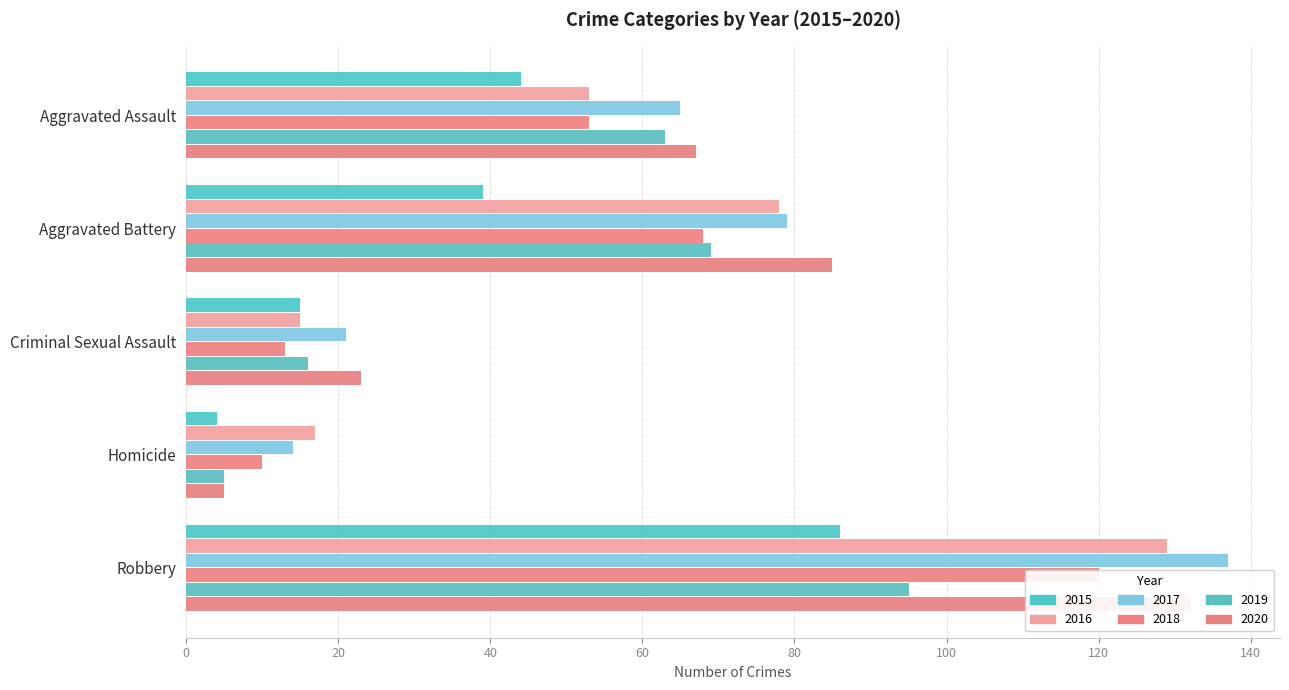

What is the difference between the second highest and minimum values in the 2016 series?

63